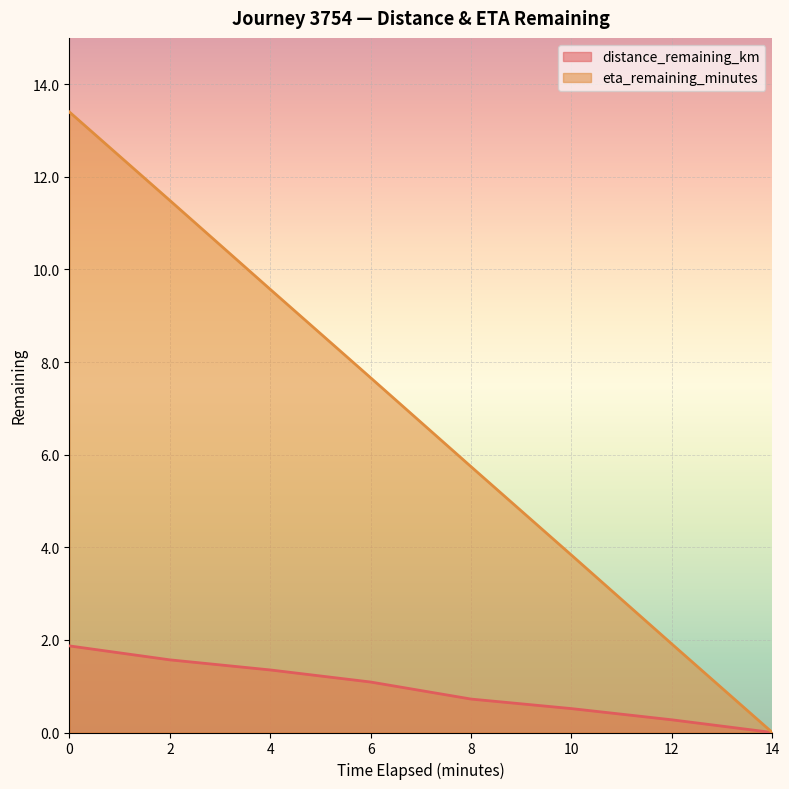

Rank the categories by distance_remaining_km value from highest to lowest.

0, 2, 4, 6, 8, 10, 12, 14